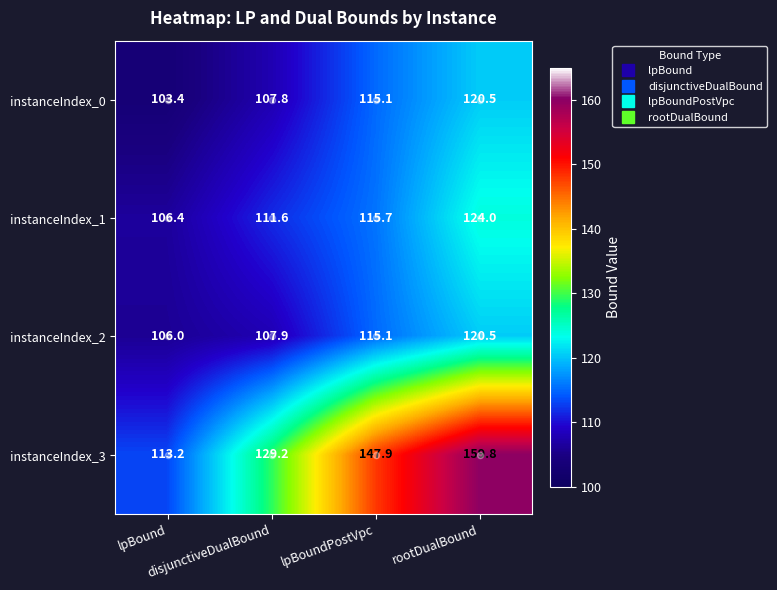

What is the difference between the maximum and minimum values in the instanceIndex_2 series?

14.5